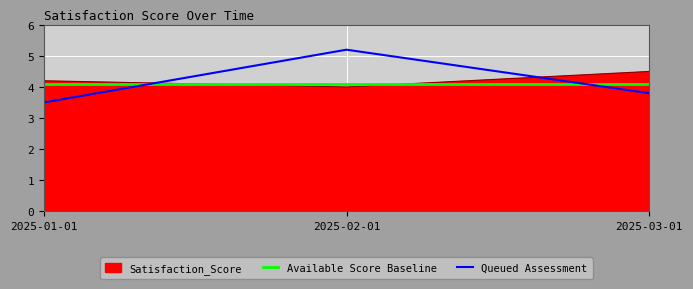

Rank the series by their maximum value, from highest to lowest.

Queued Assessment, Satisfaction_Score, Available Score Baseline